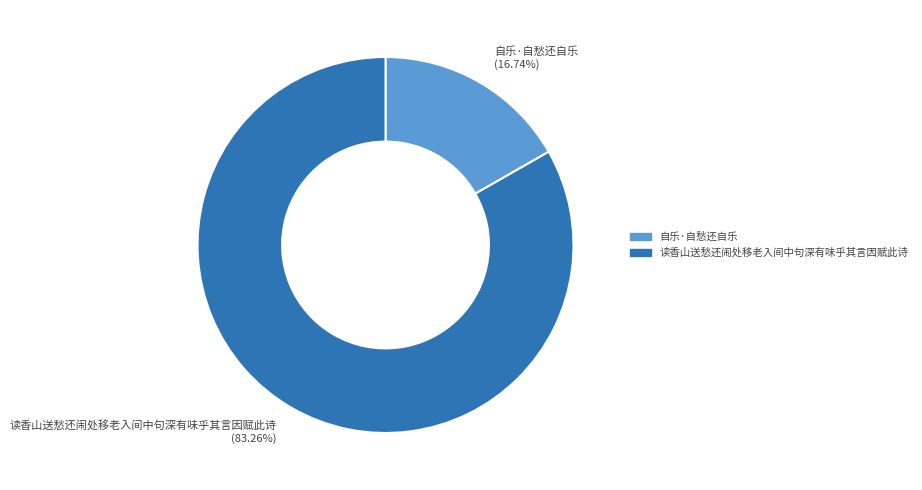

Which has a higher value, 读香山送愁还闹处移老入间中句深有味乎其言因赋此诗 or 自乐·自愁还自乐?

读香山送愁还闹处移老入间中句深有味乎其言因赋此诗